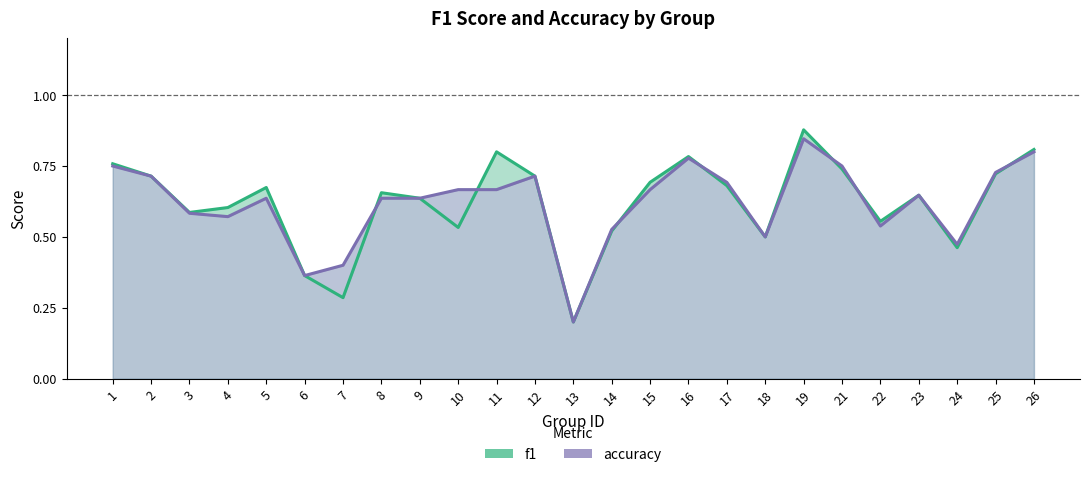

Which label corresponds to the largest value in the chart?

19